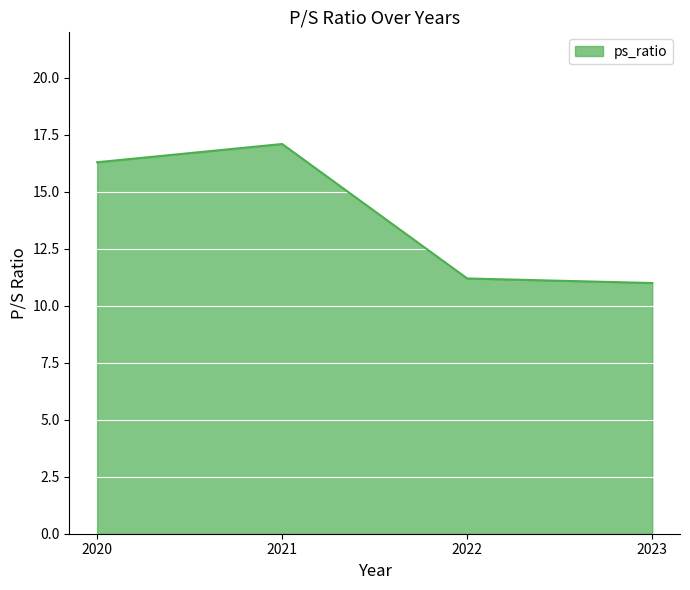

What is the smallest value displayed?

11.0